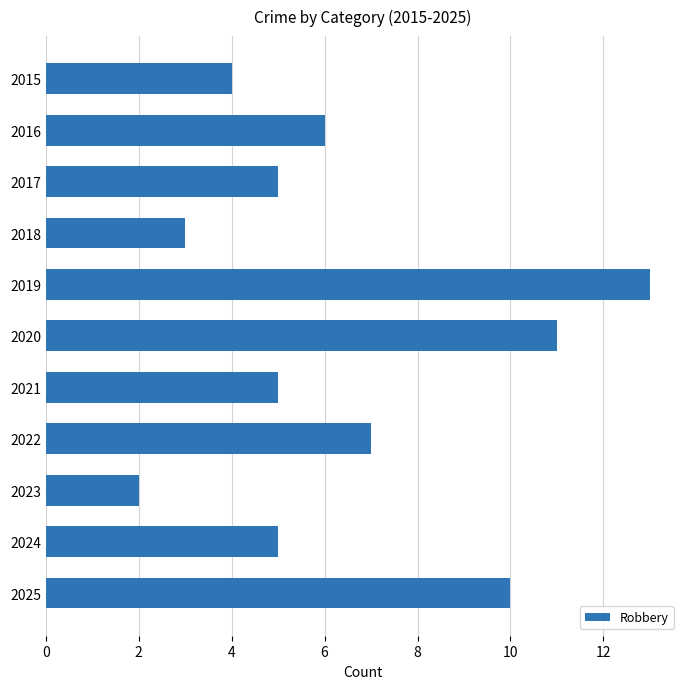

What is the ratio of the value at 2015 to the value at 2017?

0.8